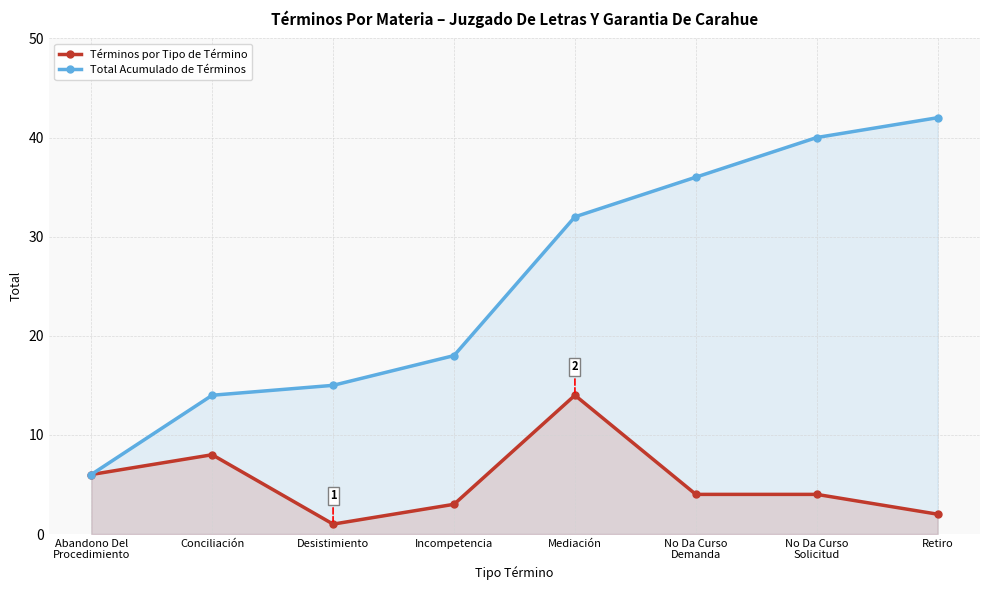

What is the sum of the Total Acumulado de Términos values at Mediación and Abandono Del
Procedimiento?

38